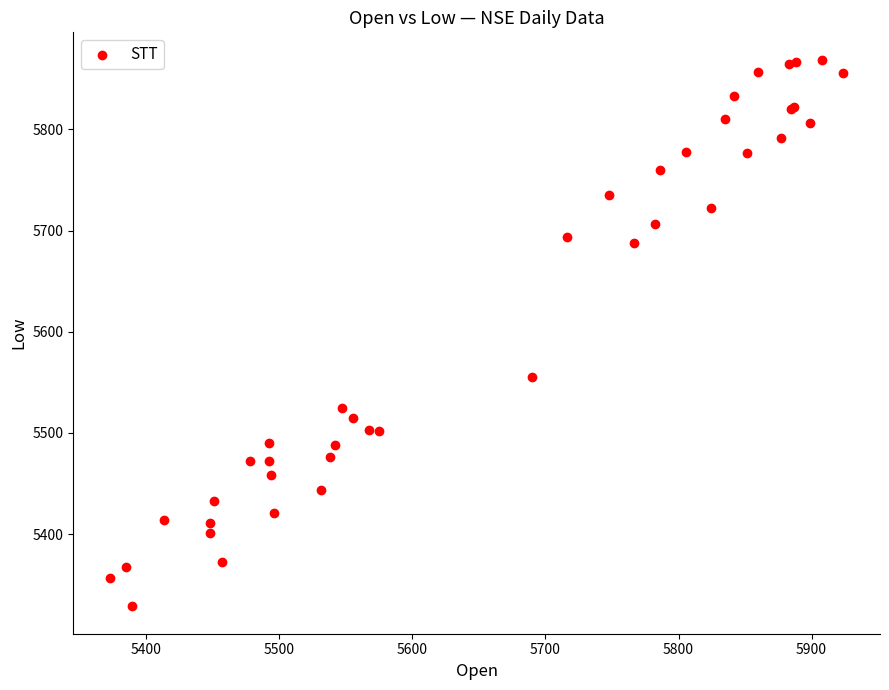

What Y value in the scatter plot is closest to 5598?

5554.9